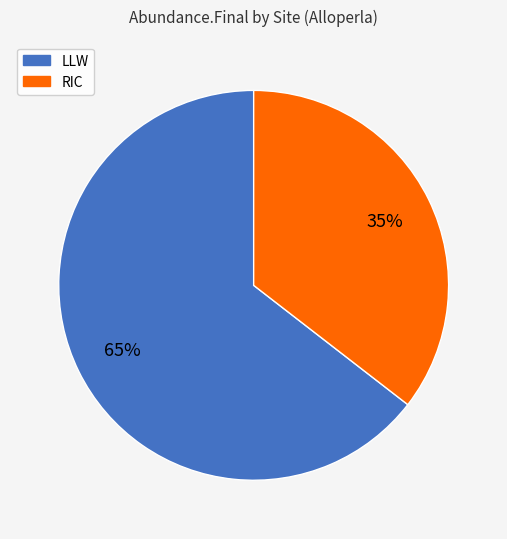

Combined, do RIC and LLW account for over 50%?

Yes